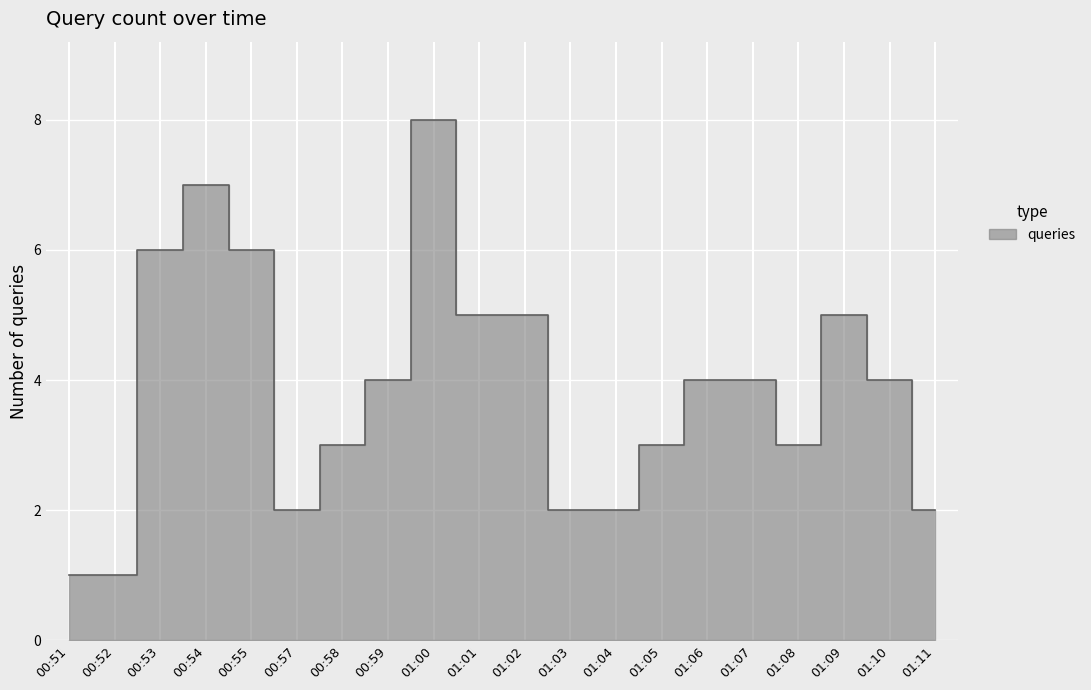

What is the change in value from 00:52 to 01:08?

+2